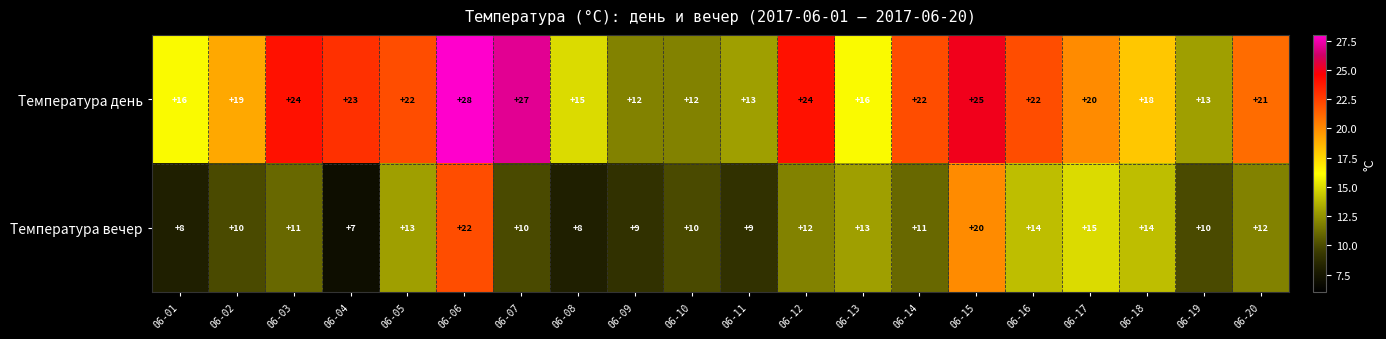

At which category is the sum across all series the highest?

06-06